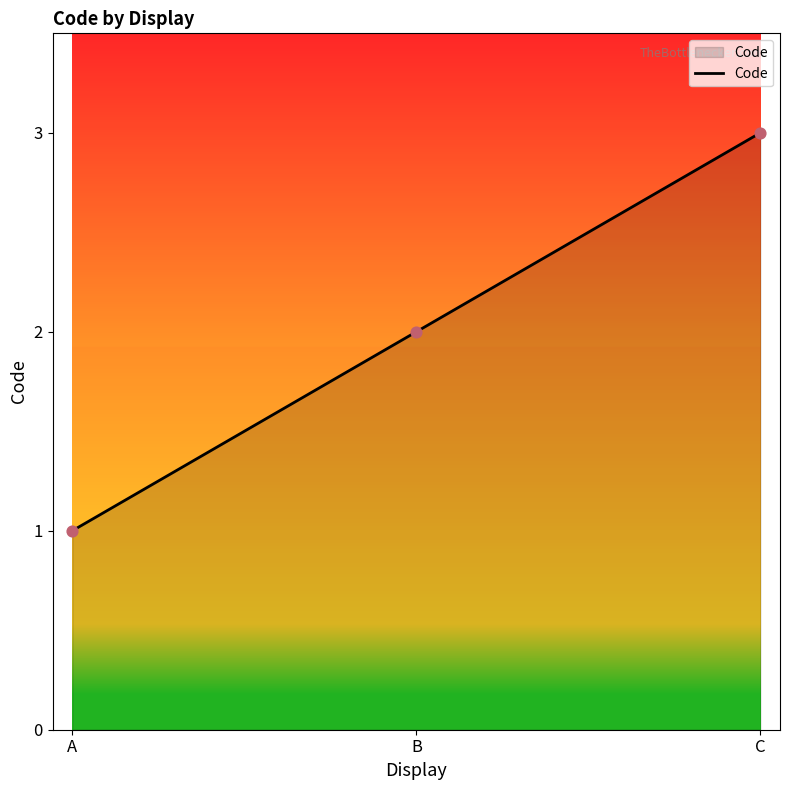

What is the change in value from A to C?

+2